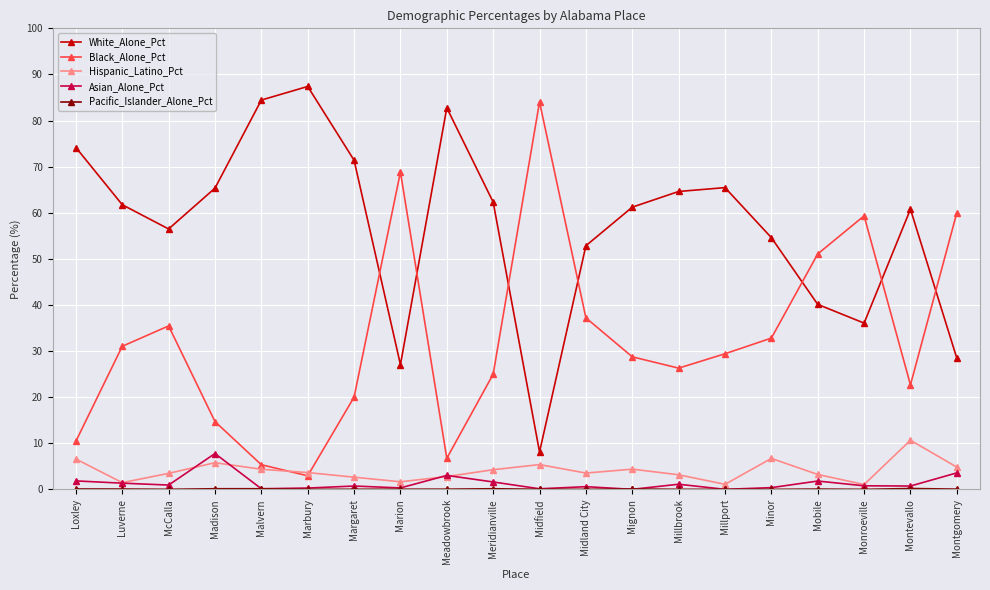

What is the label of the 7th point from the right?

Millbrook